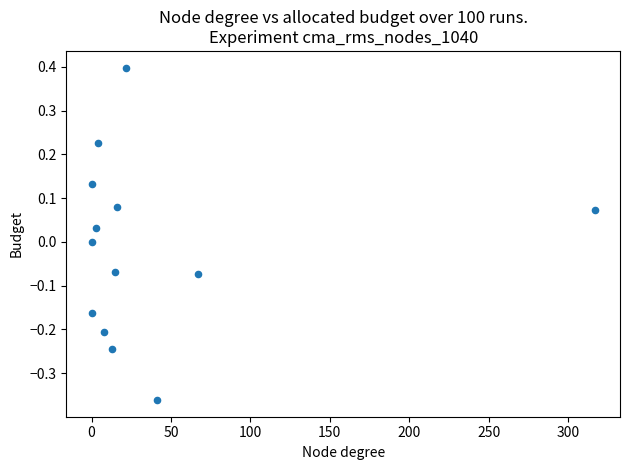

What is the range of Y values (max minus min)?

0.8